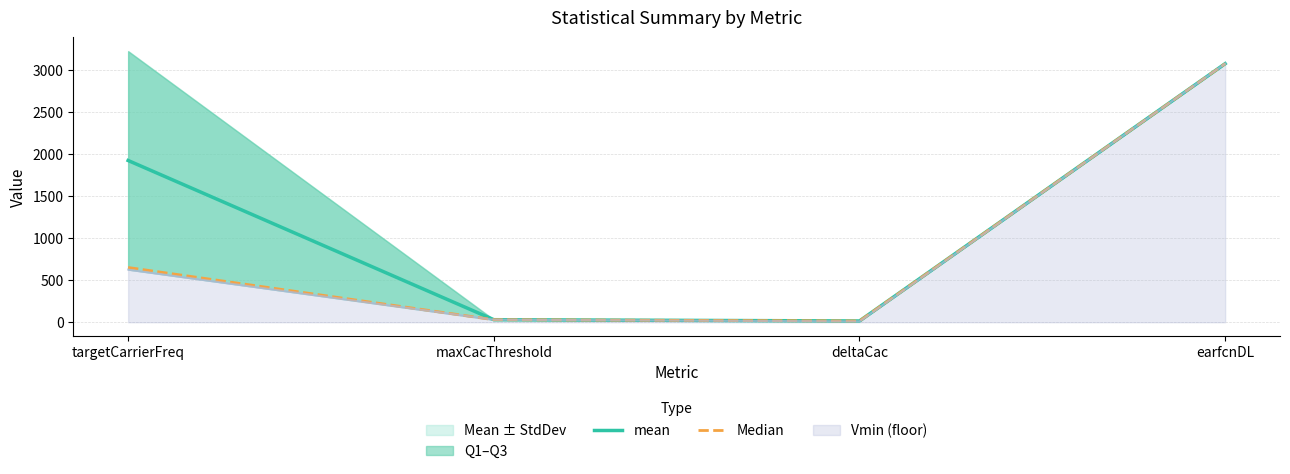

Which series changed the most between targetCarrierFreq and earfcnDL?

Median